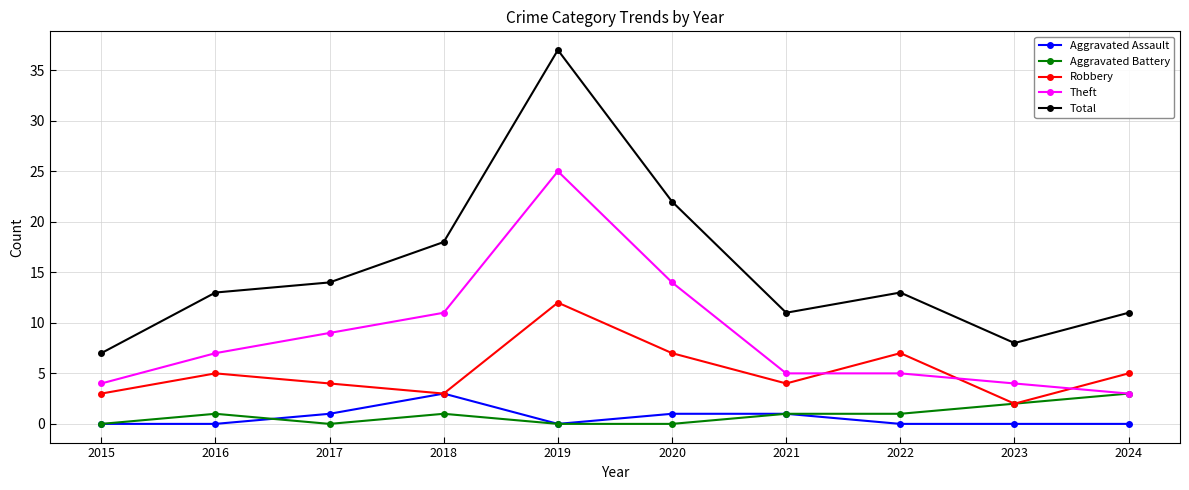

How many lines are shown in the chart?

5